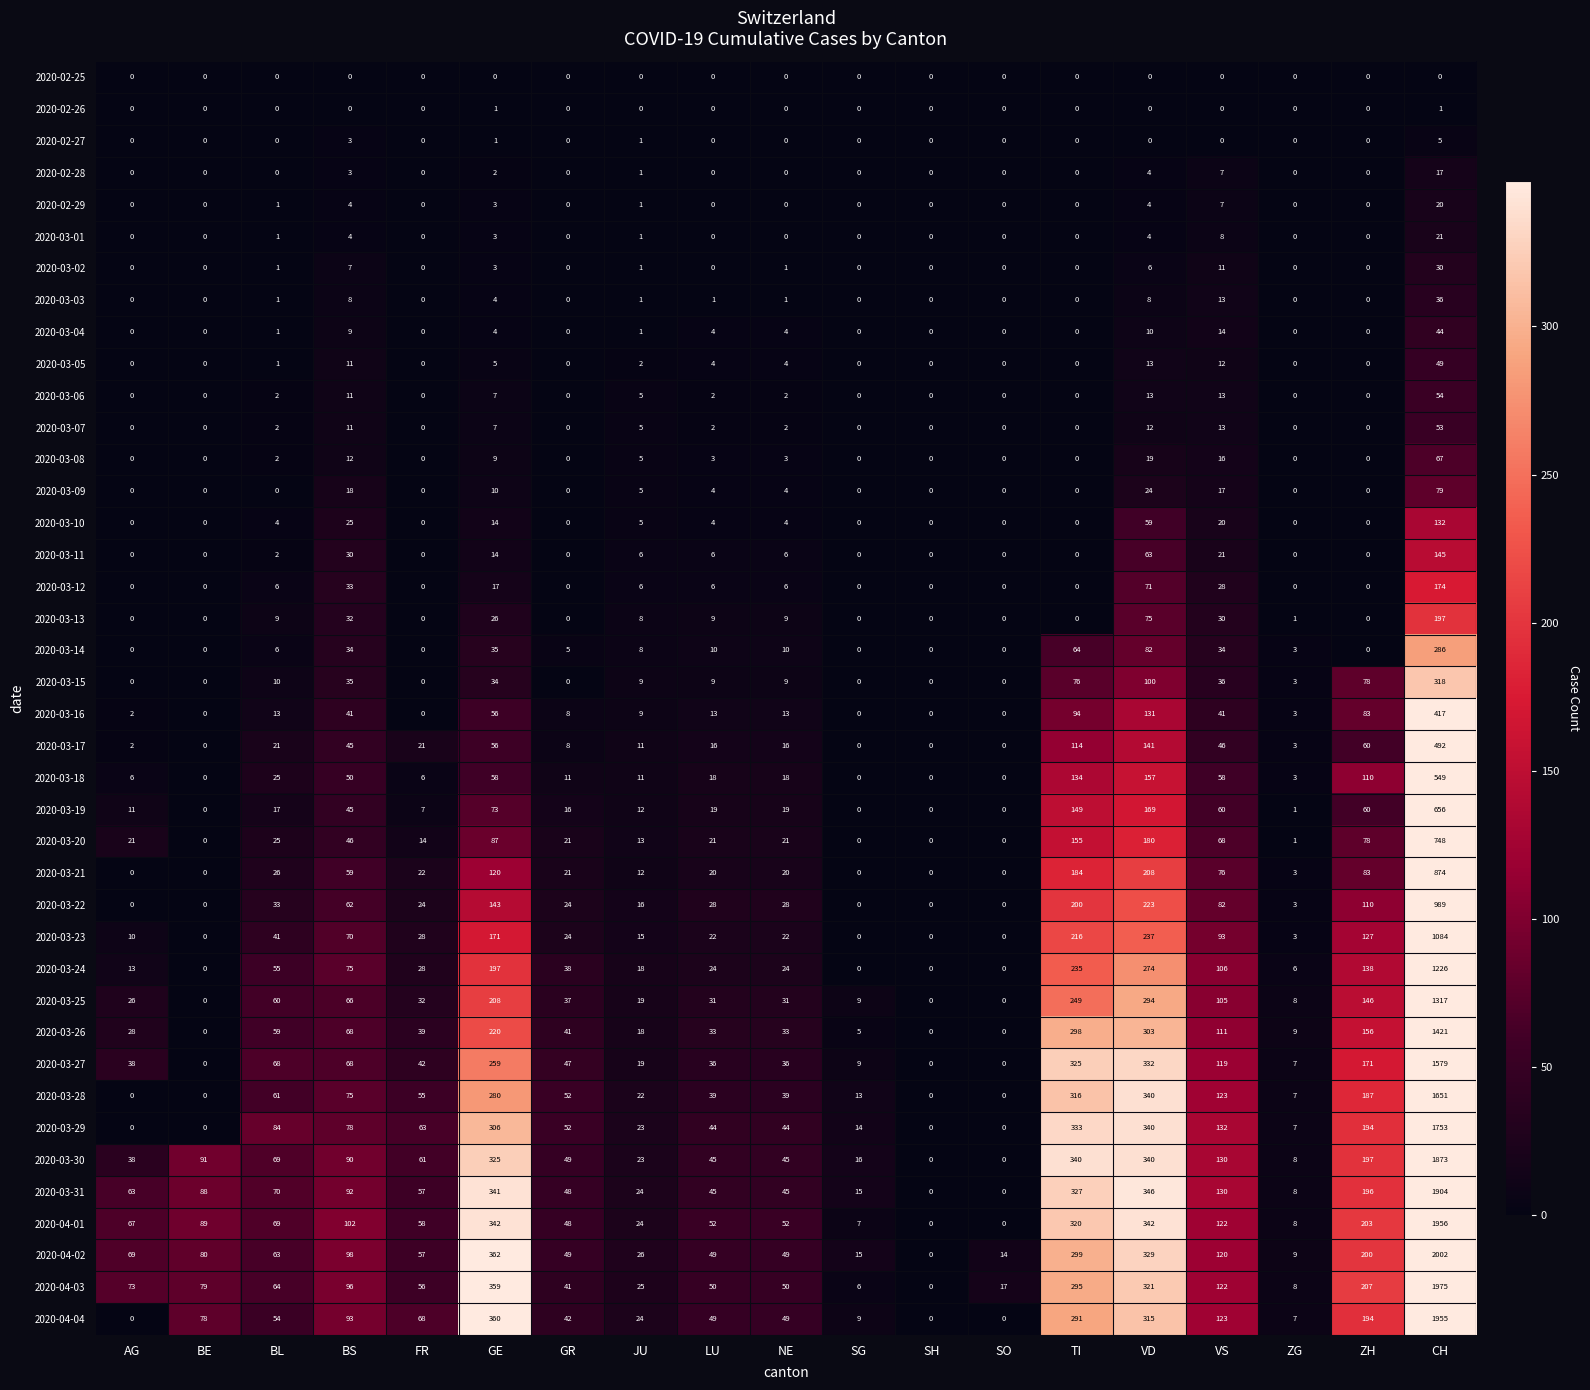

What is the maximum value shown in the chart?

2002